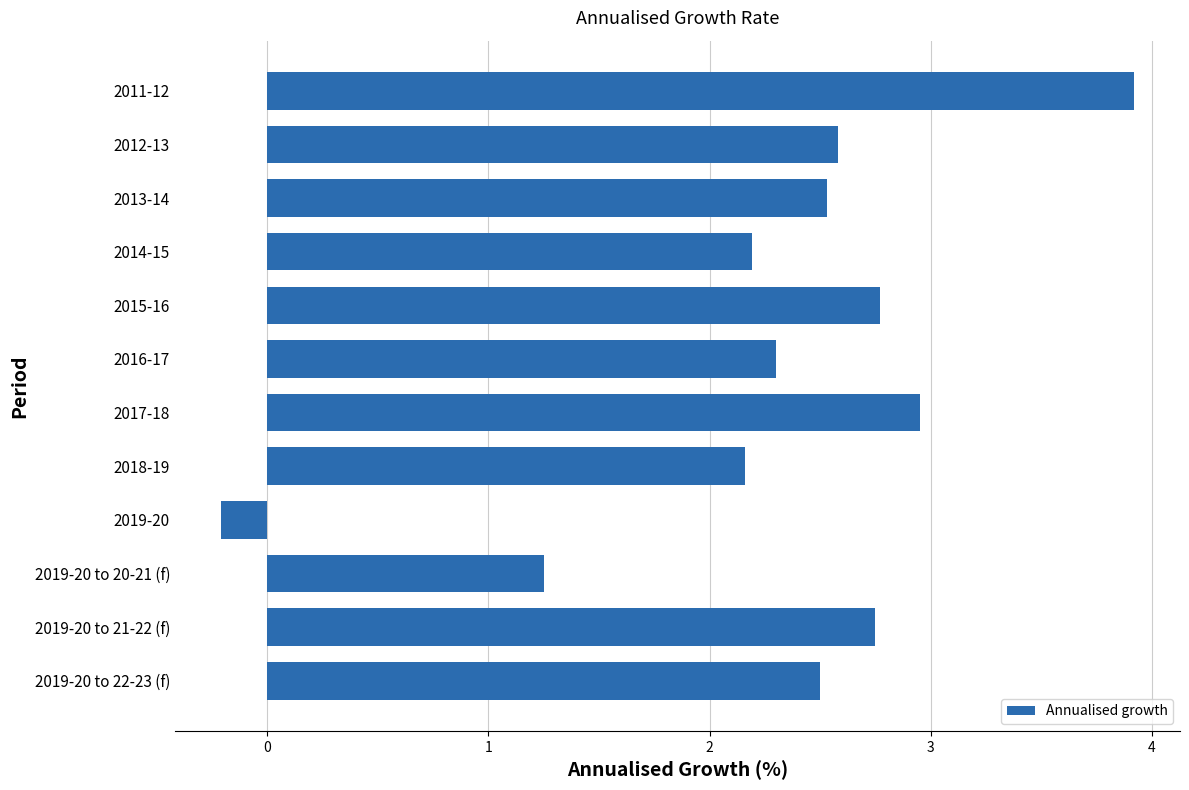

How many series are shown in this chart?

1